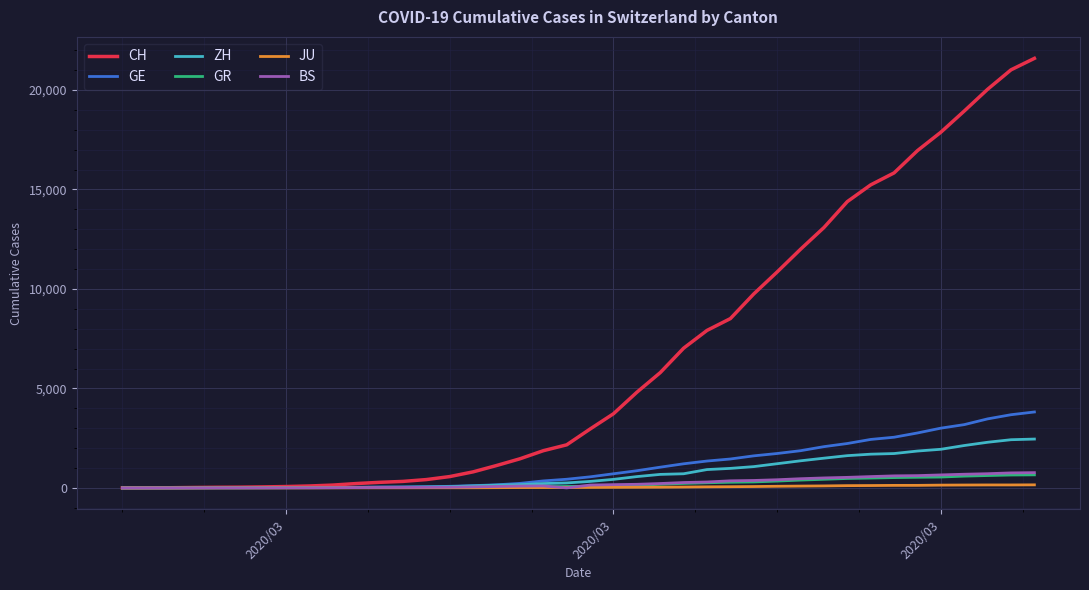

Which series has the largest total across all categories?

CH